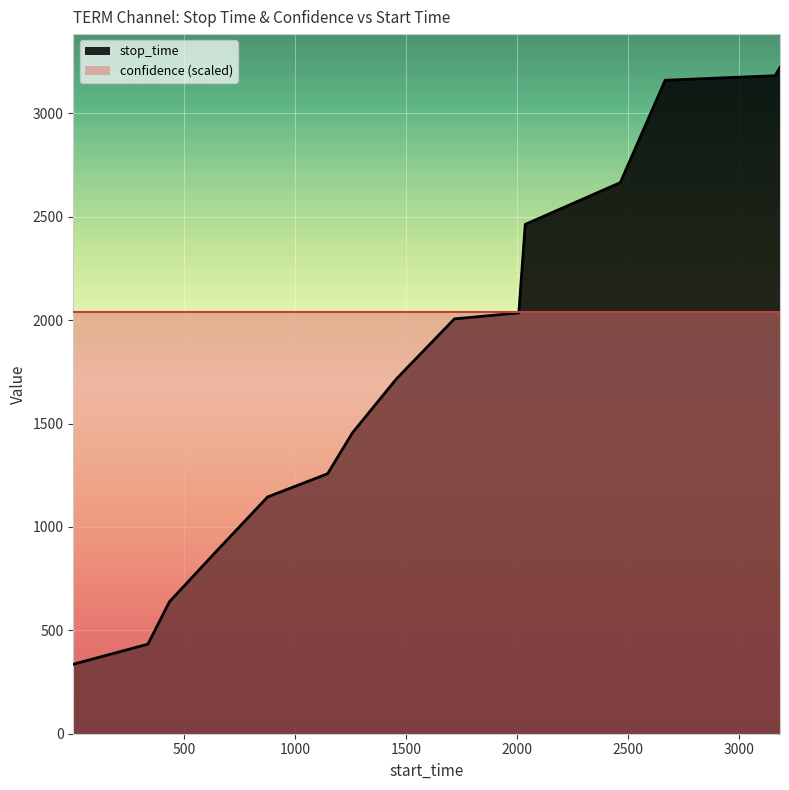

How many series are shown in this chart?

2